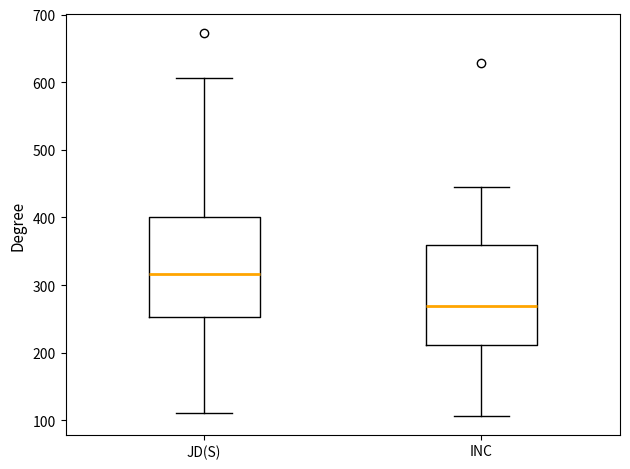

Which box's median line is the highest?

JD(S)